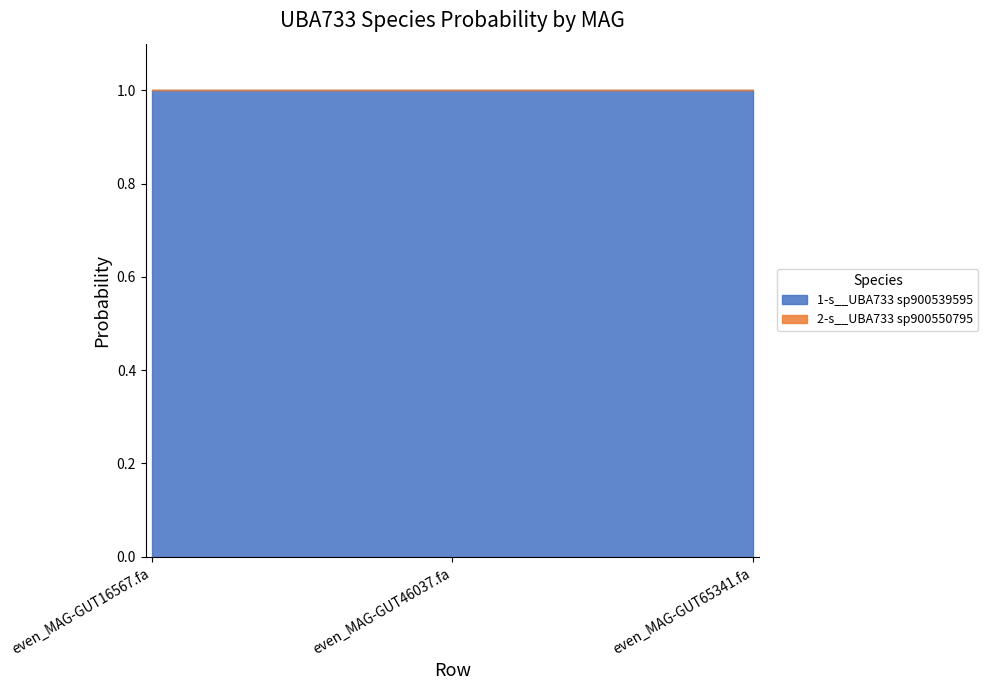

Rank the series by their average value, from lowest to highest.

2-s__UBA733 sp900550795, 1-s__UBA733 sp900539595